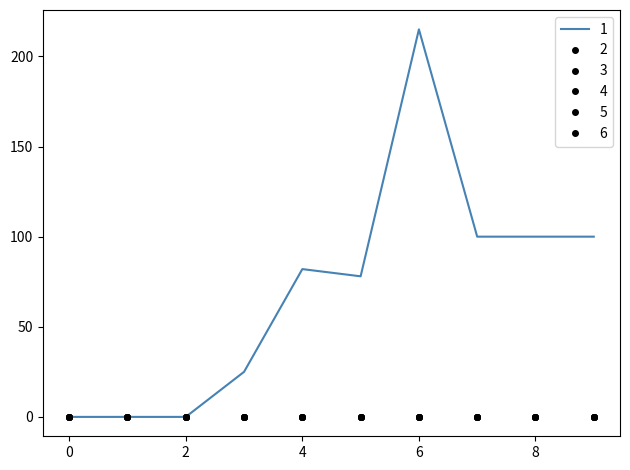

List the series in order of their peak value, highest first.

1, 2, 3, 4, 5, 6